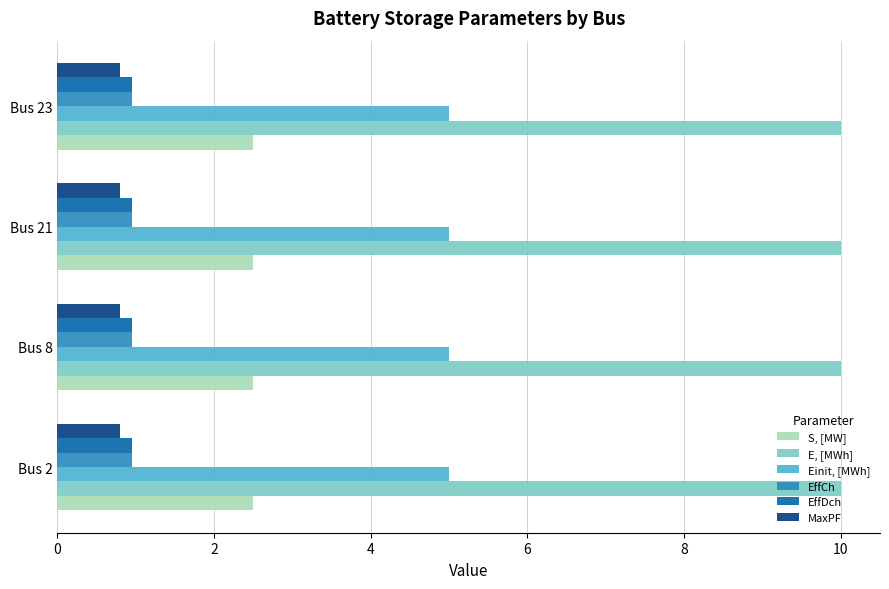

Is the value of Einit, [MWh] at Bus 23 greater than the value of EffCh at Bus 23?

Yes